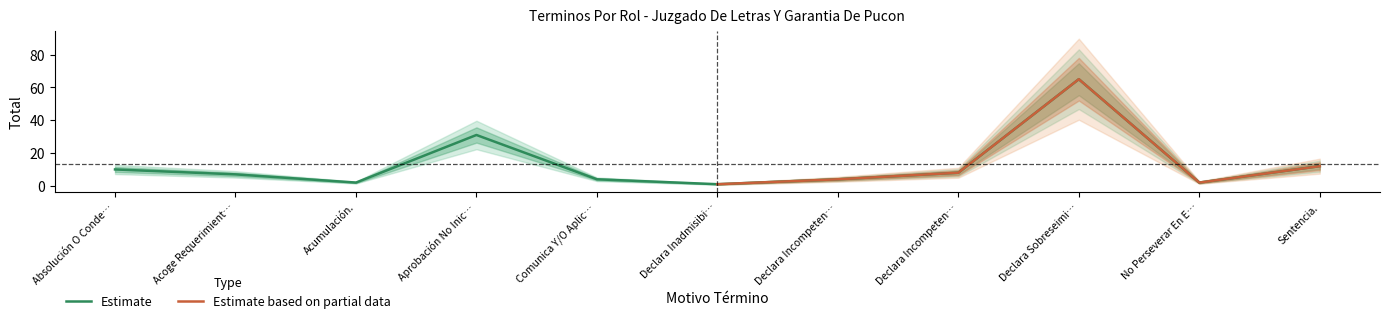

Where is the first local maximum?

Aprobación No Inic…